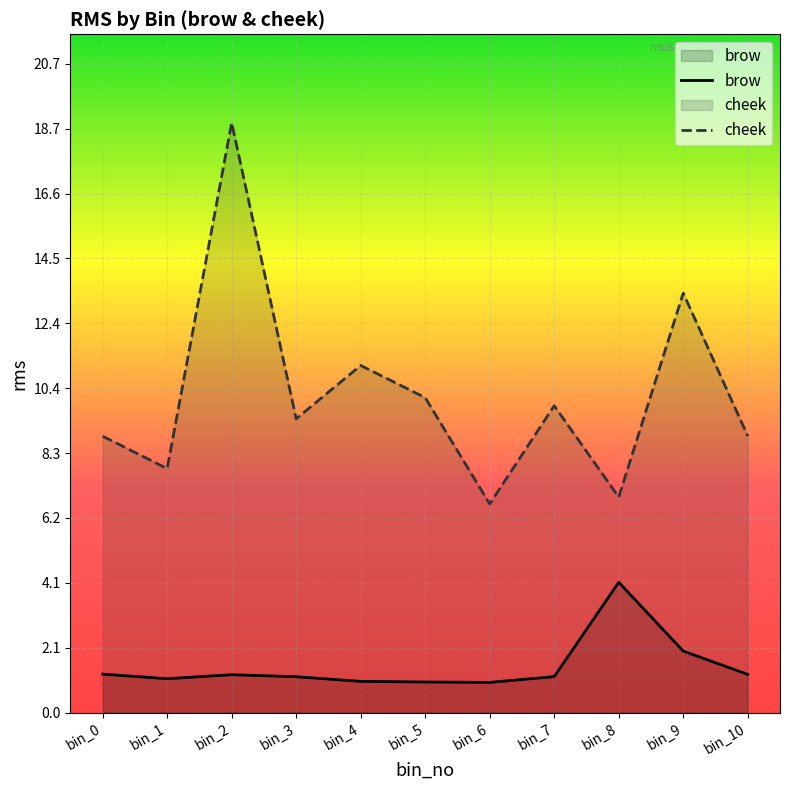

Which series has the largest range (max minus min)?

cheek